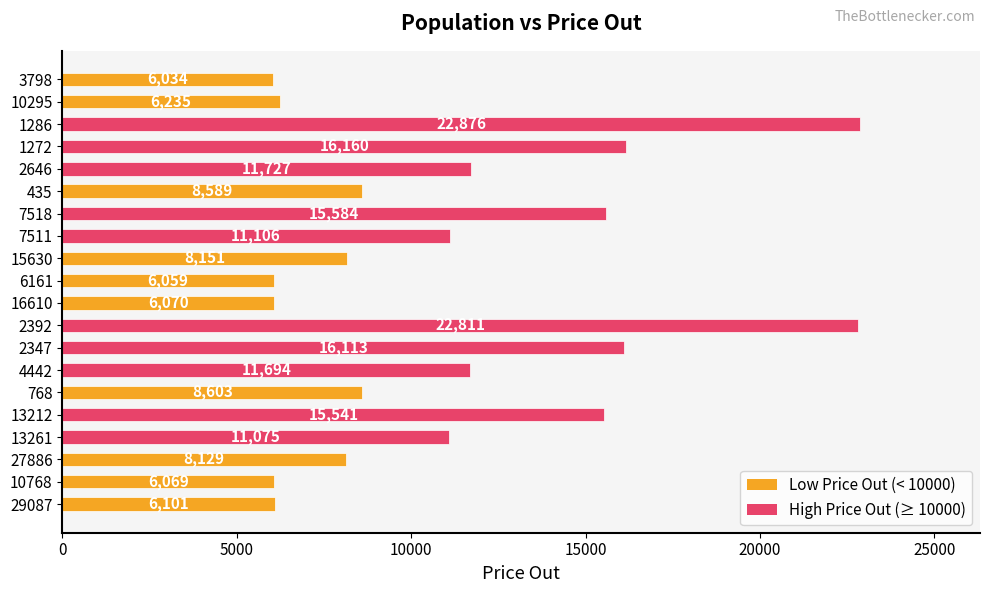

Reading top to bottom, extract all data points from this chart.

6034	6235	22876	16160	11727	8589	15584	11106	8151	6059	6070	22811	16113	11694	8603	15541	11075	8129	6069	6101